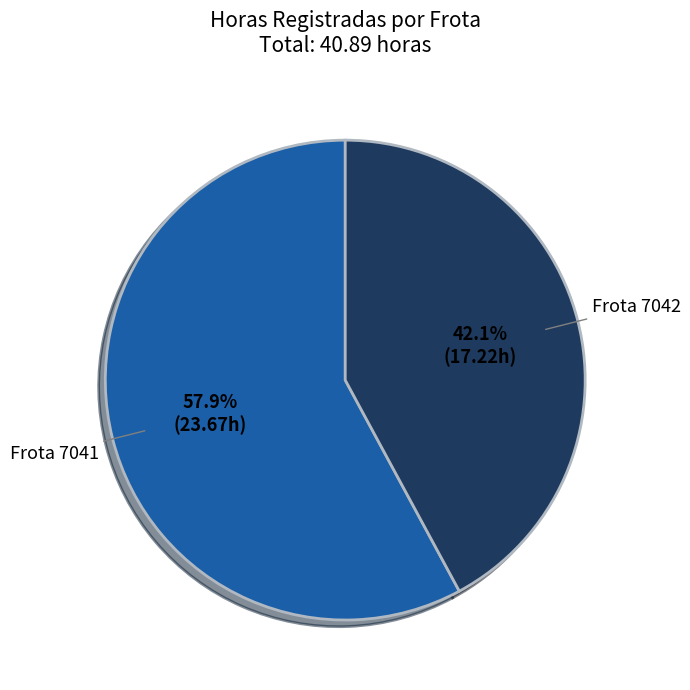

Count the number of slices in the pie.

2